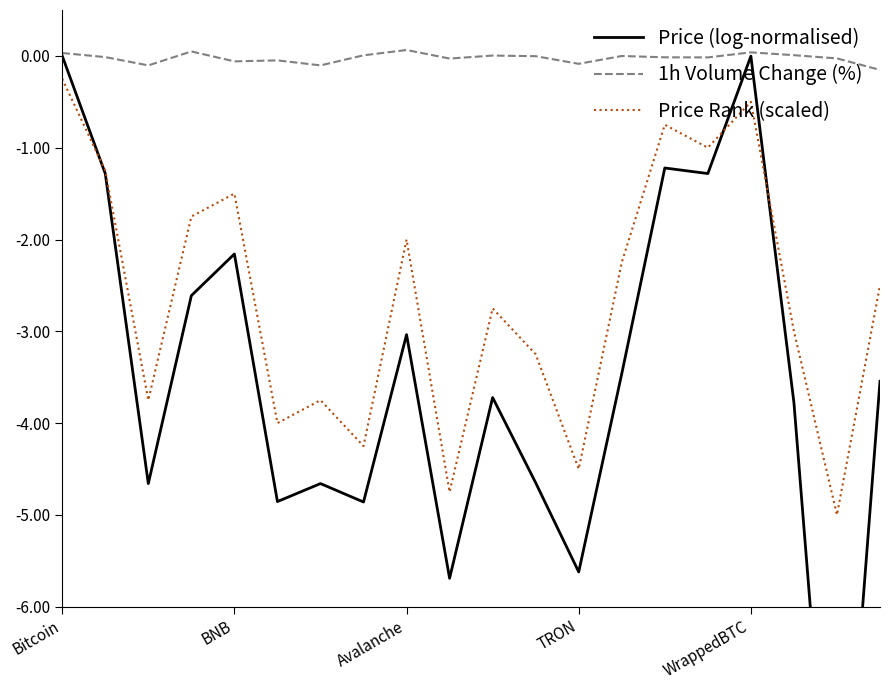

In Price Rank (scaled), how many points are higher than both neighbors (excluding endpoints)?

6